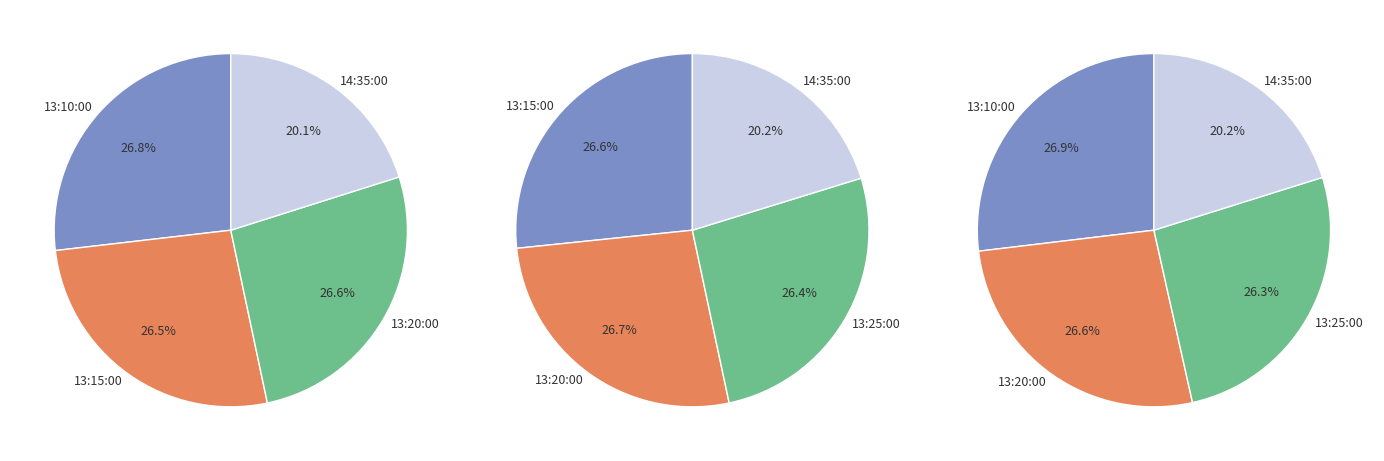

Rank the categories by value from lowest to highest.

14:35:00, 13:25:00, 13:15:00, 13:20:00, 13:10:00